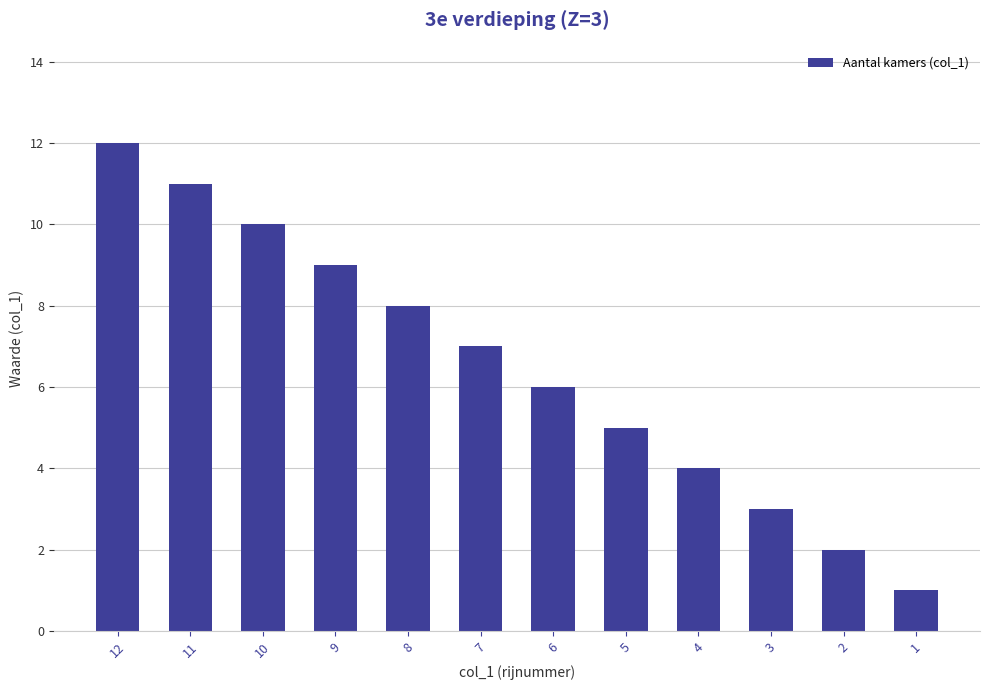

Is it true that the value at 5 is 2?

False